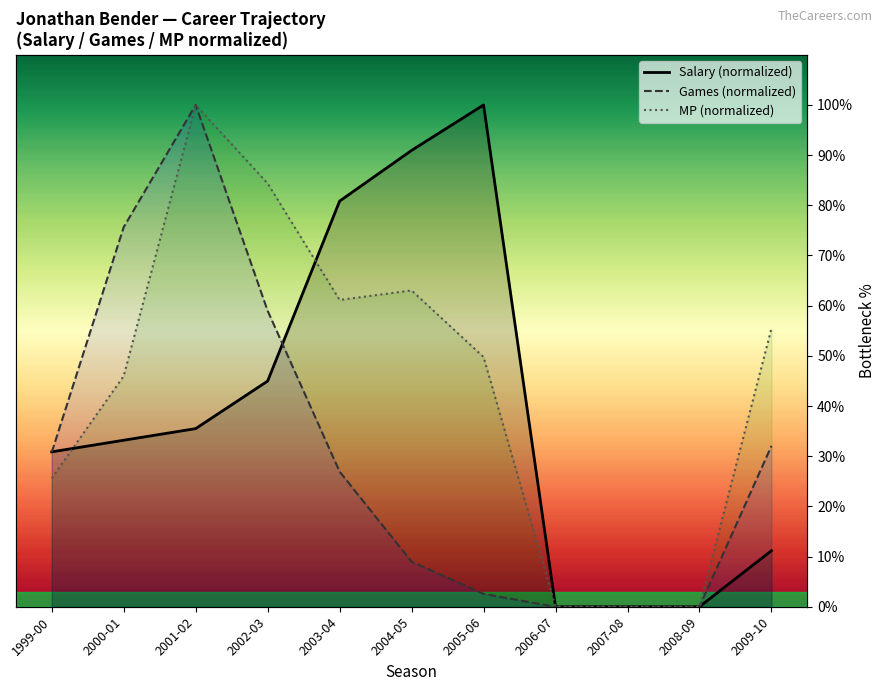

Which category has the highest value in the G series?

2001-02